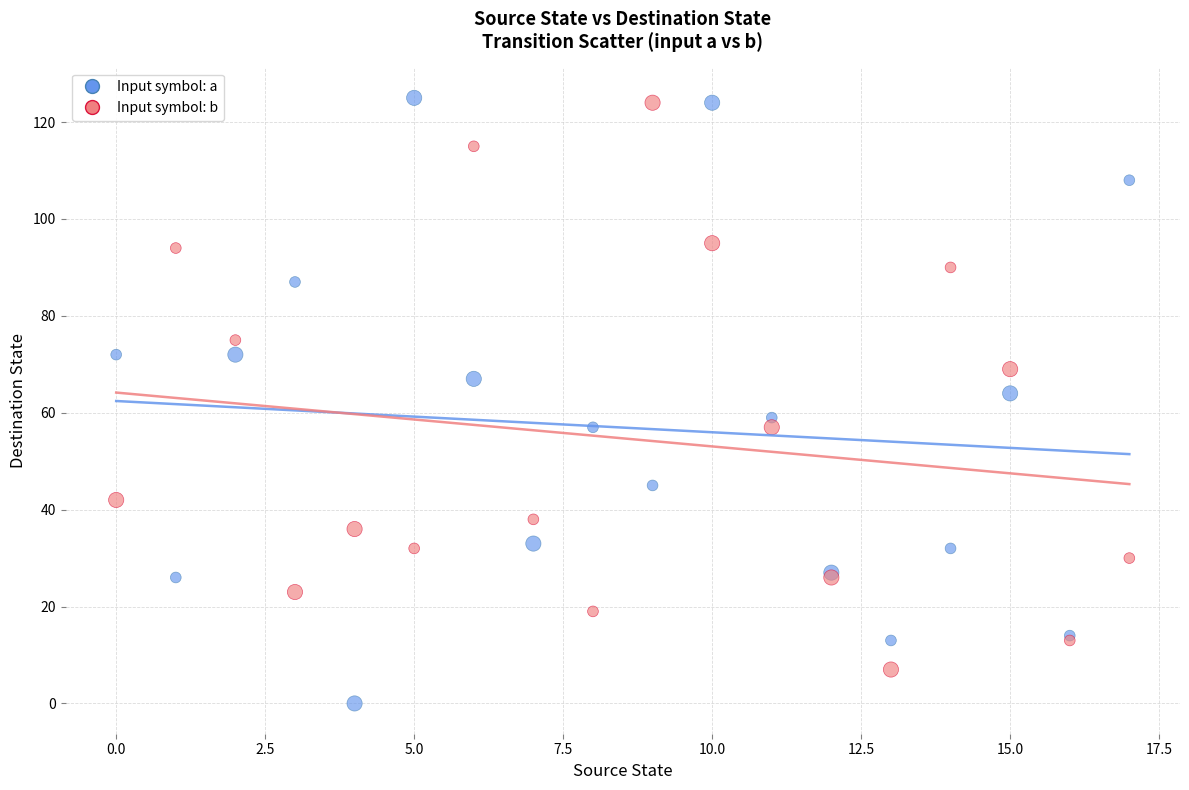

Which series has the widest spread of Y values?

Input symbol: a